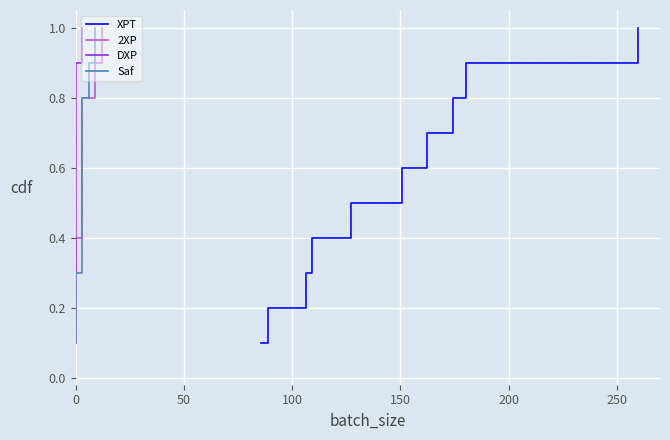

What are all the series names shown in the legend?

XPT, 2XP, DXP, Saf